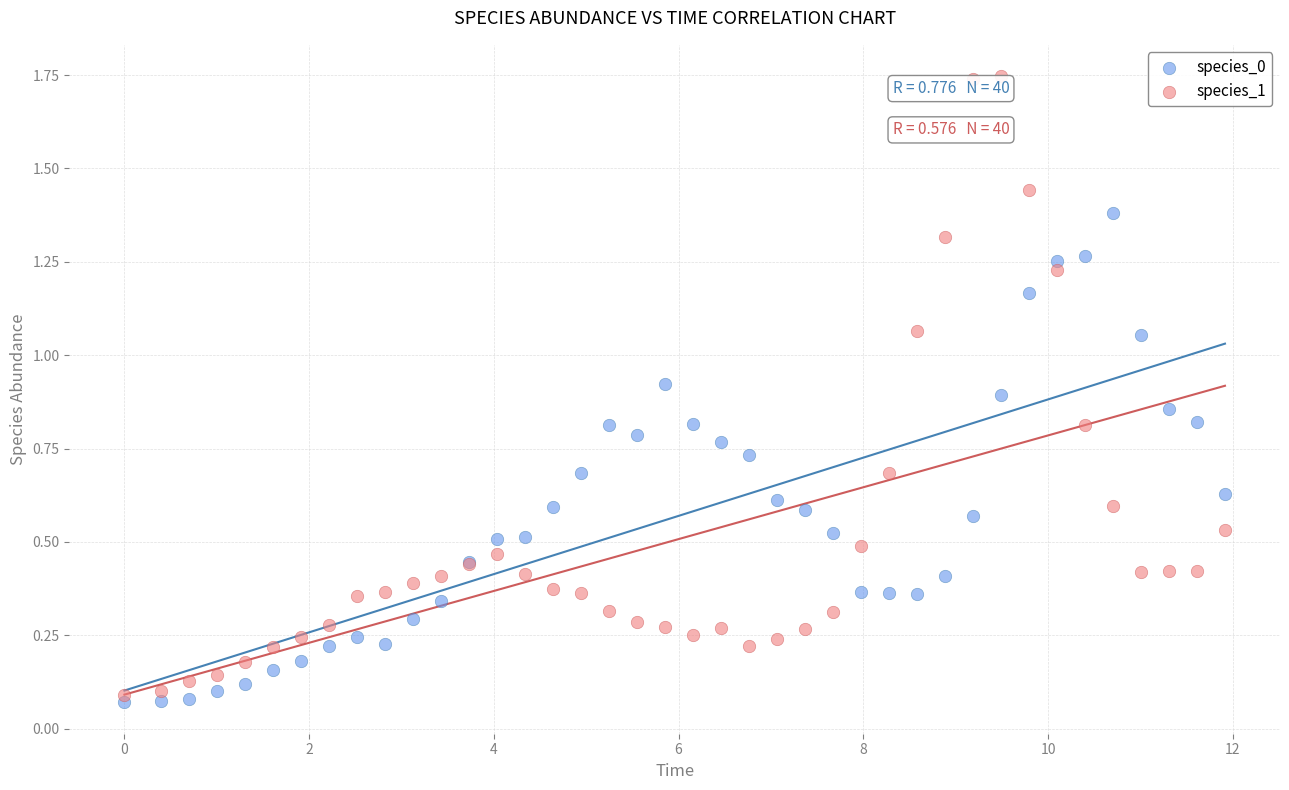

Which series has the widest spread of Y values?

species_1